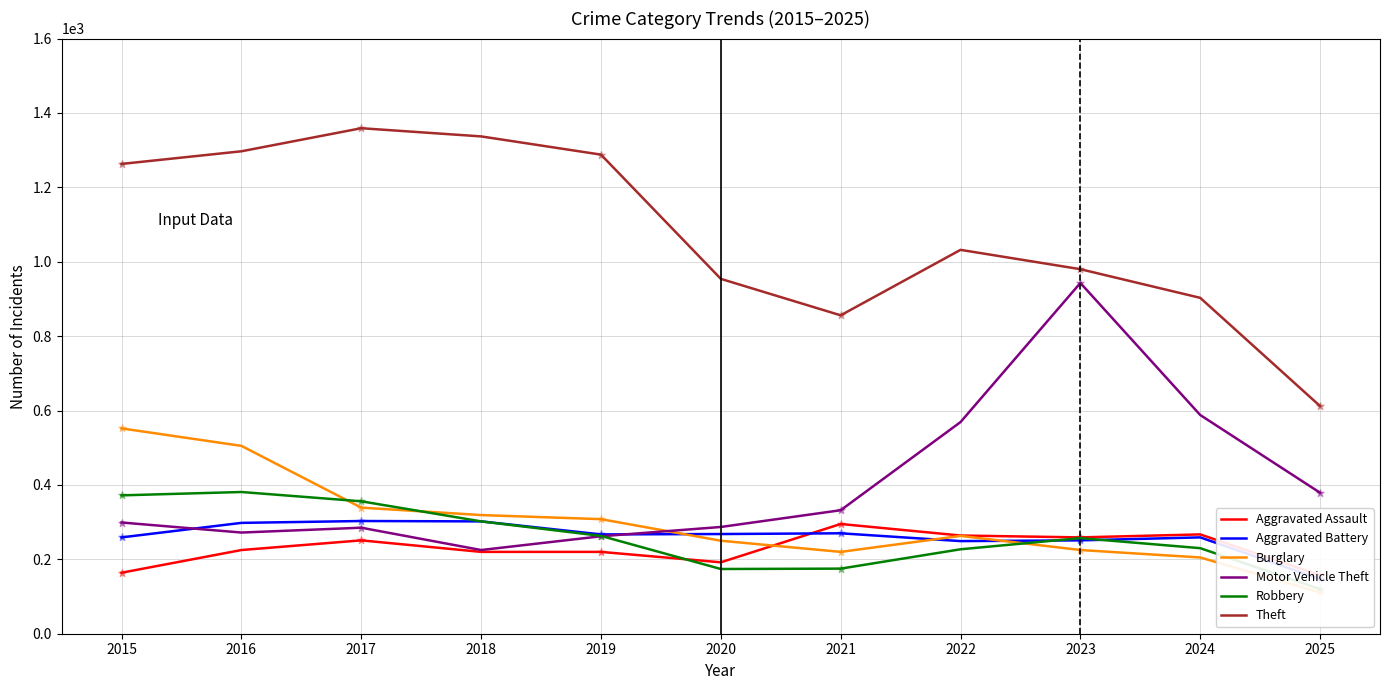

At which category is the sum across all series the highest?

2016